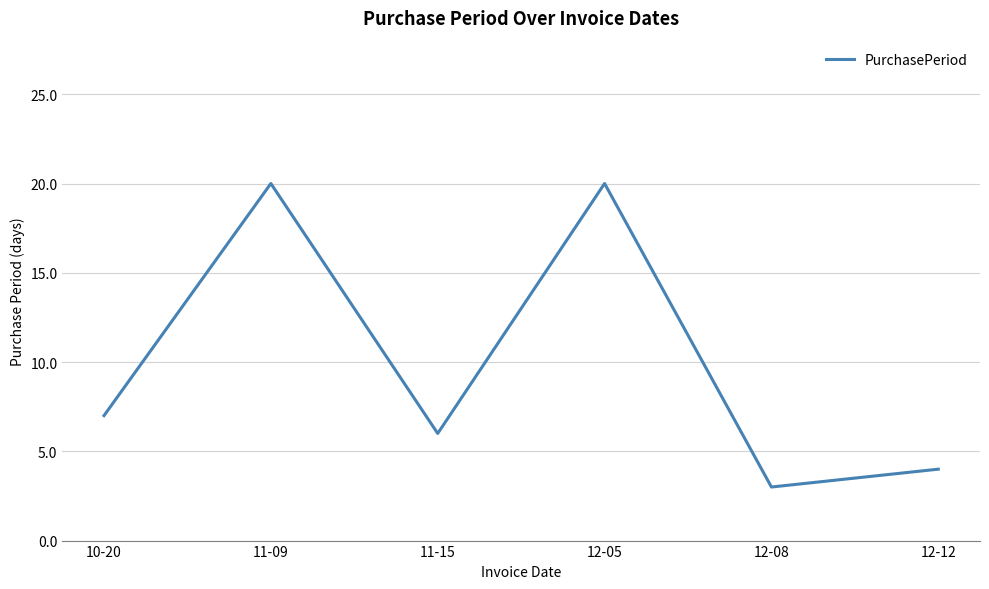

True or false: the data shows 4 at 10-20.

False